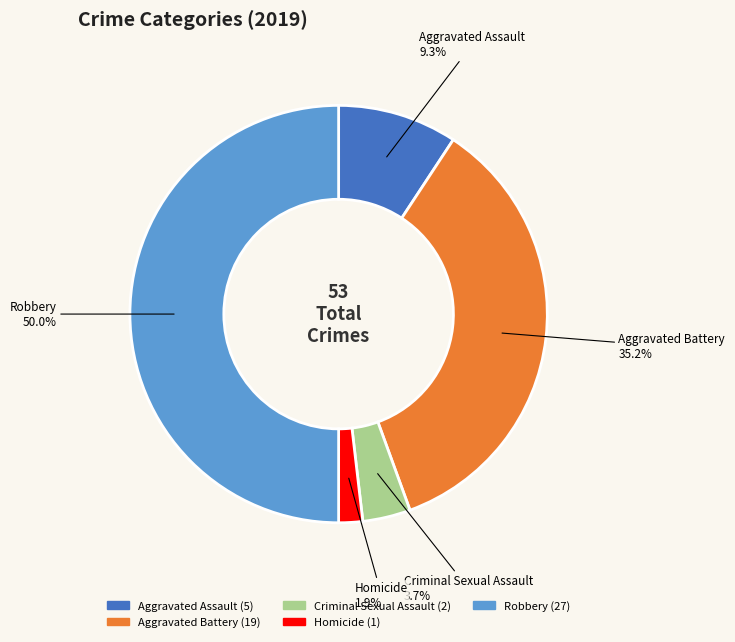

Between Robbery and Homicide, which is larger?

Robbery